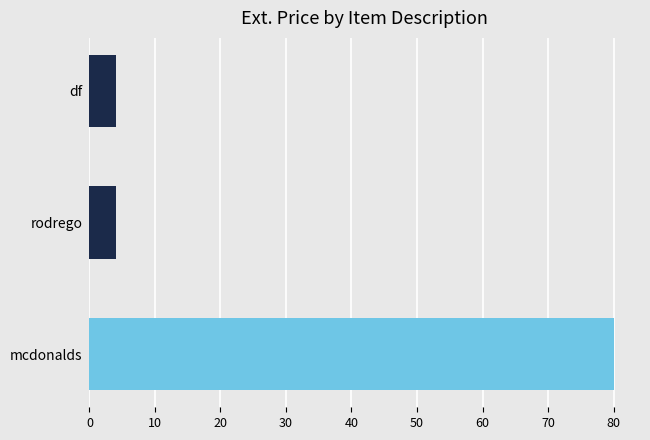

Are the bars grouped side by side (vs. stacked)?

No